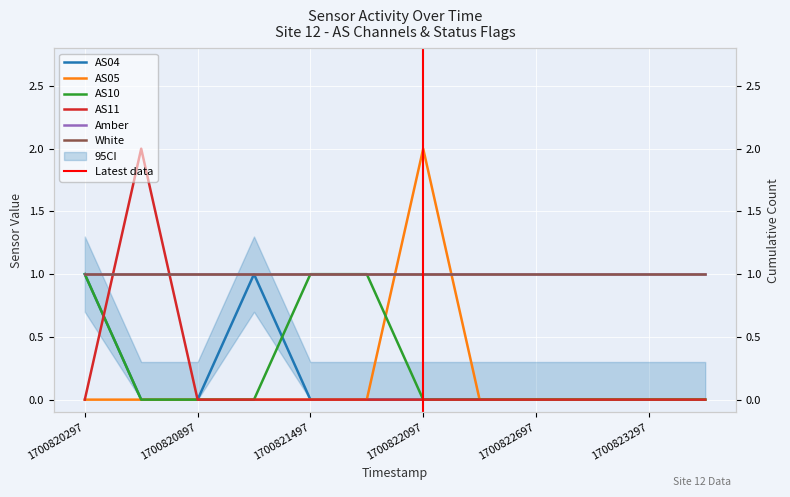

Count the number of categories in the chart.

12